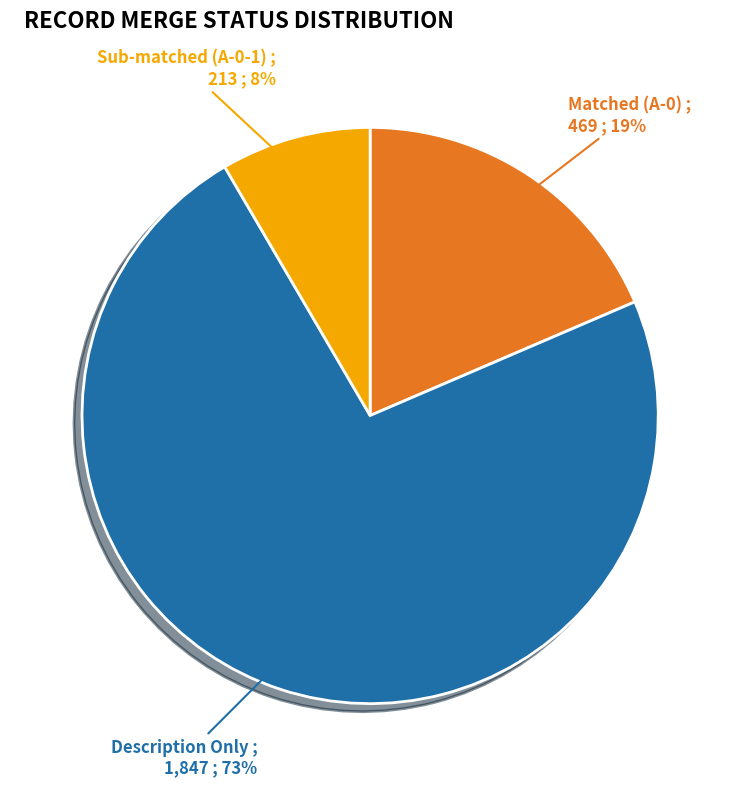

What percentage is the Matched (A-0) slice, to the nearest percent?

19%